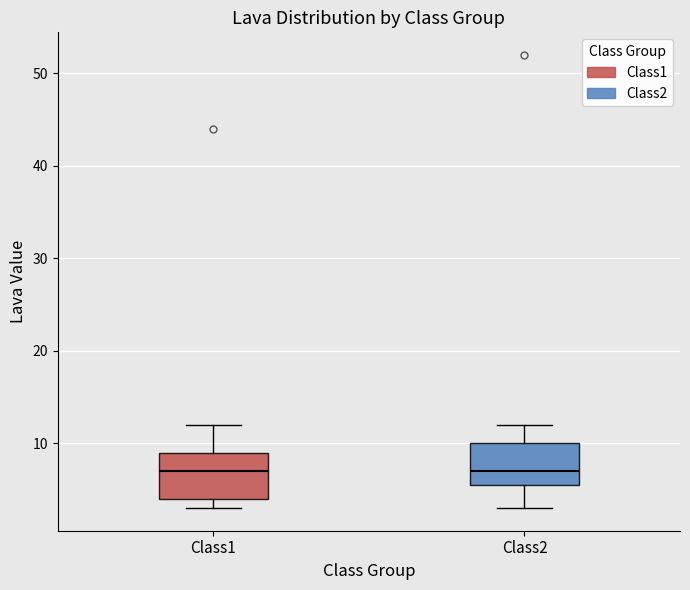

Where does the median line of the box for Class2 sit on the y-axis? The values are not printed on the chart, so give them approximately, as read against the axis.

7